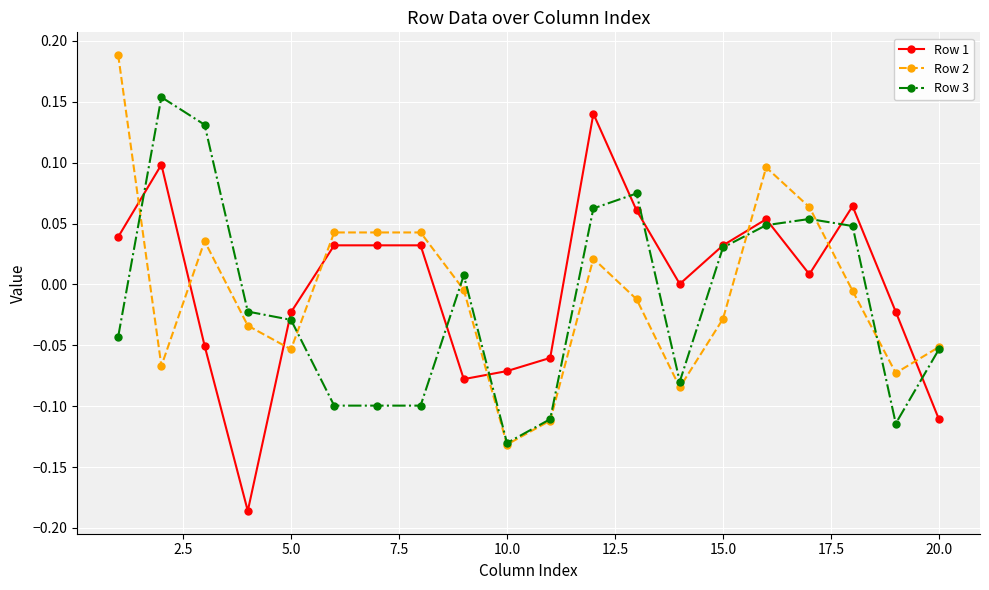

How many intersections are there between Row 1 and Row 2?

8